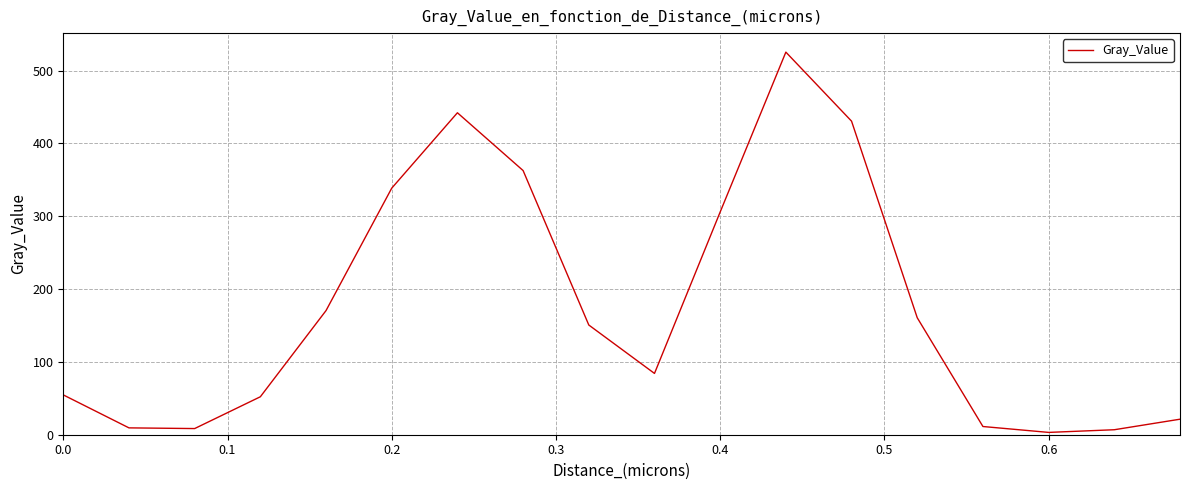

What is the difference between the maximum and minimum values?

522.1